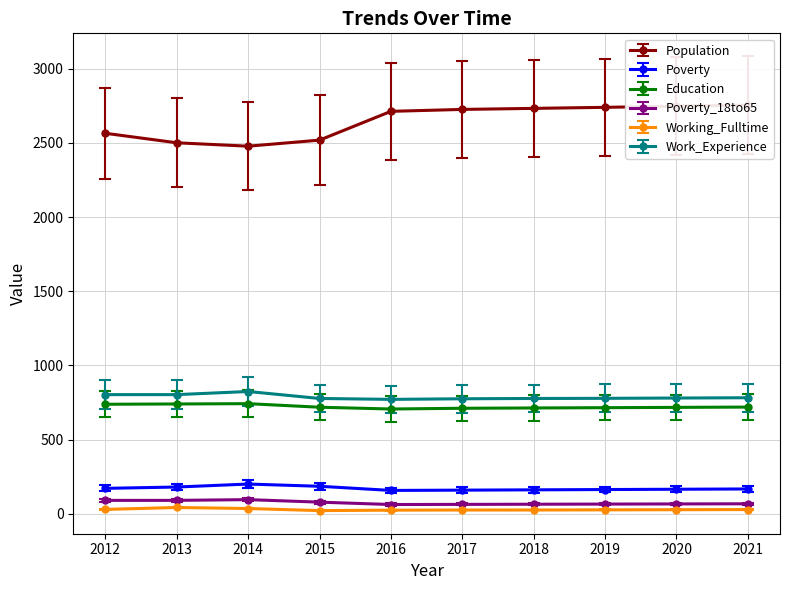

What is the sum of all Working_Fulltime values?

282